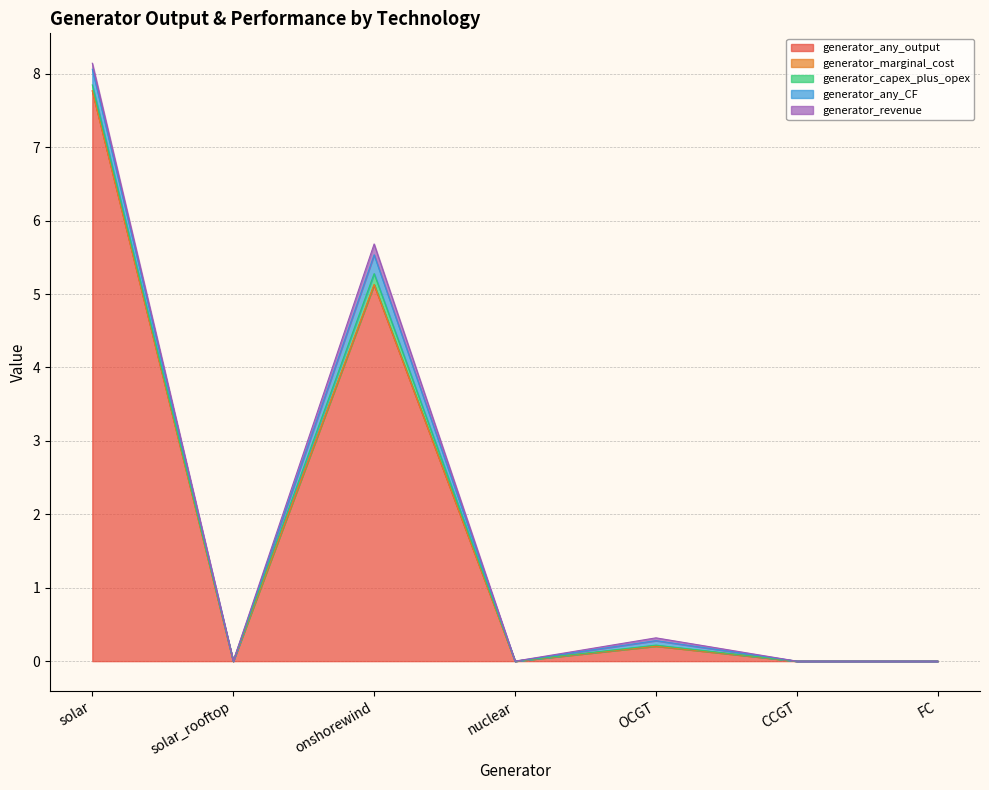

True or false: generator_capex_plus_opex has more than 2 interior local peaks.

False